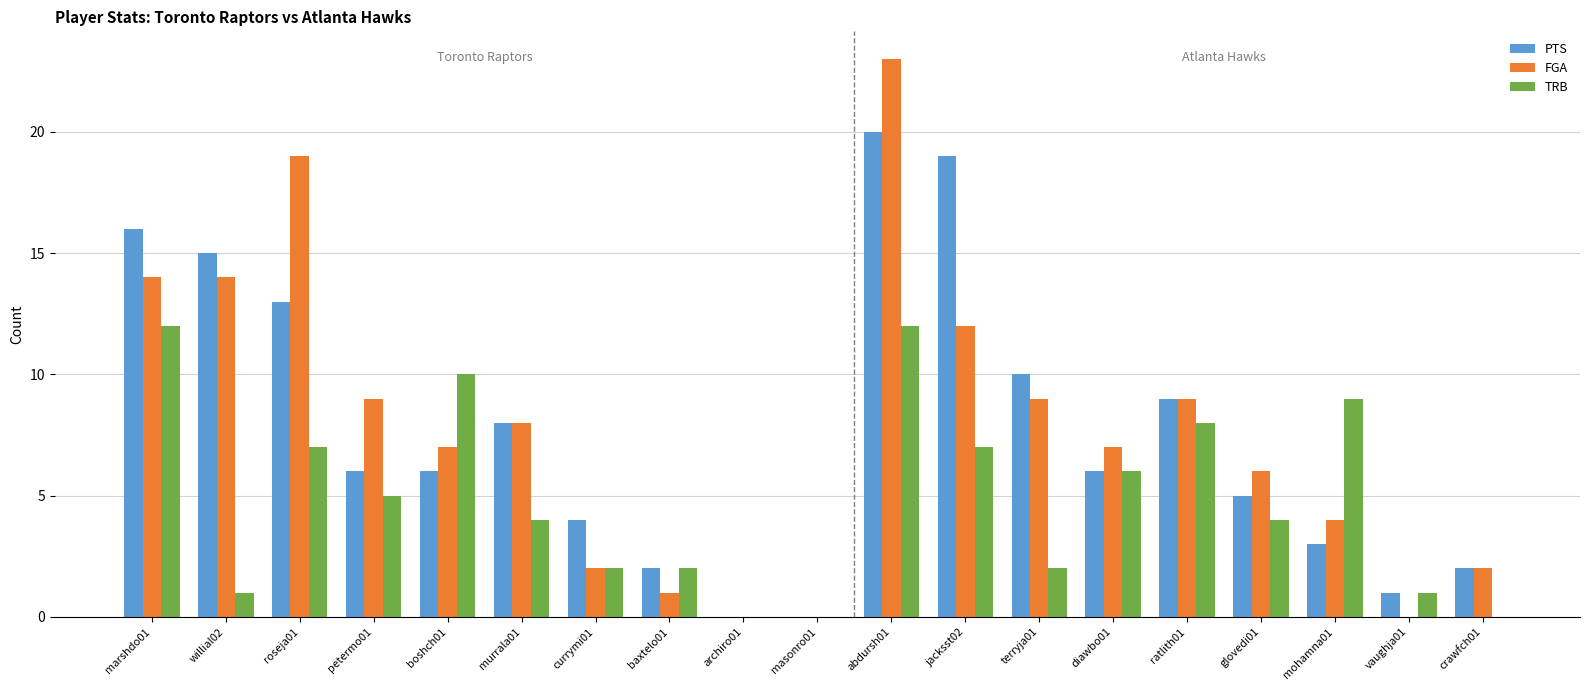

What are all the series names shown in the legend?

PTS, FGA, TRB